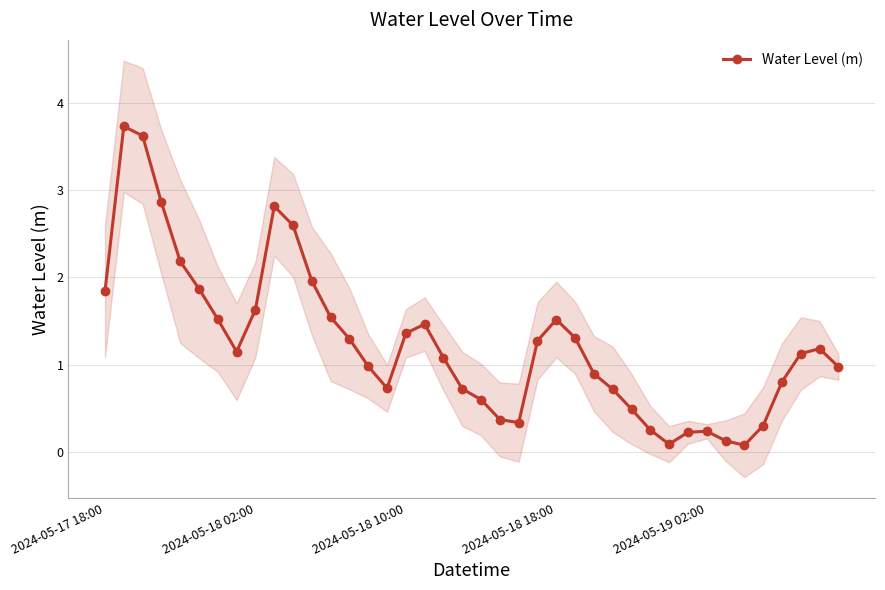

How many points are lower than both their immediate neighbors (excluding endpoints)?

5